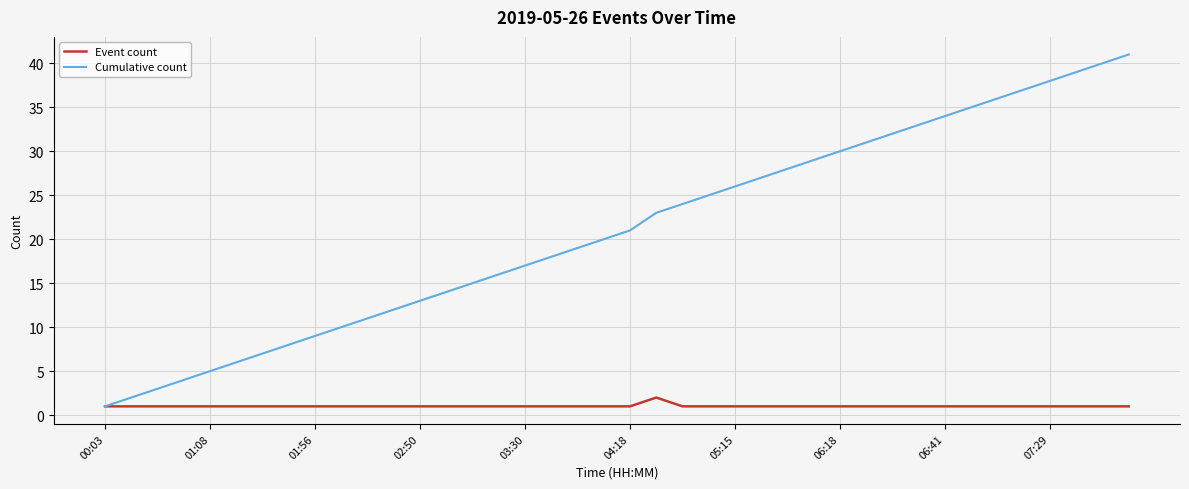

True or false: Event count has more than 0 points higher than both neighbors.

True